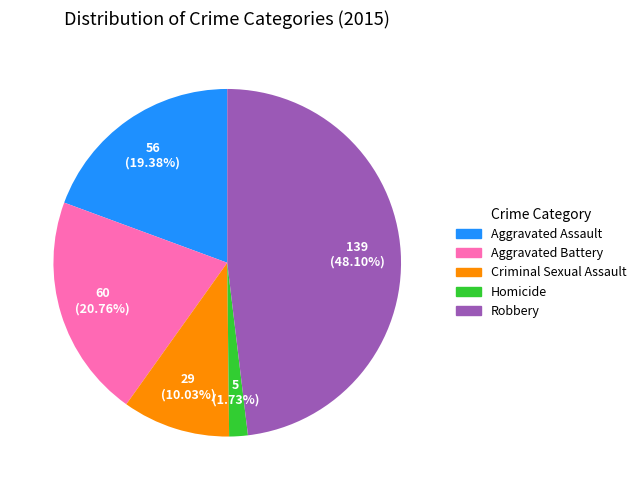

To the nearest percent, what portion does Aggravated Battery represent?

21%